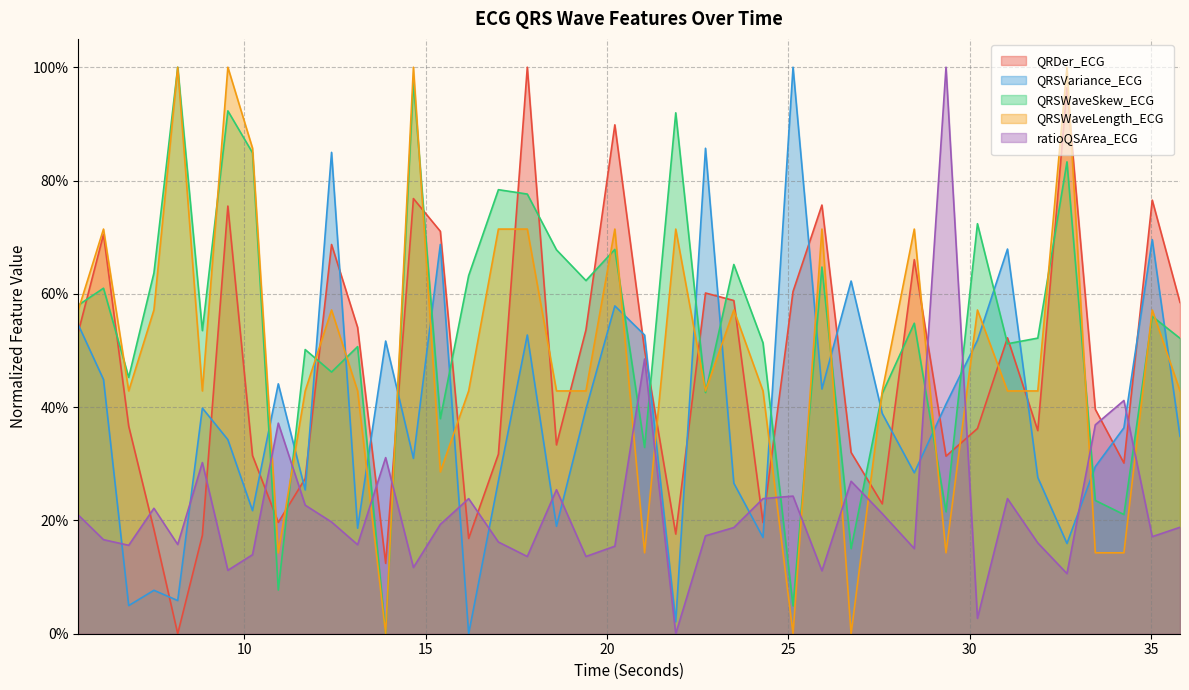

Rank the series at 6.1171875 from lowest to highest value.

ratioQSArea_ECG, QRSVariance_ECG, QRSWaveSkew_ECG, QRDer_ECG, QRSWaveLength_ECG